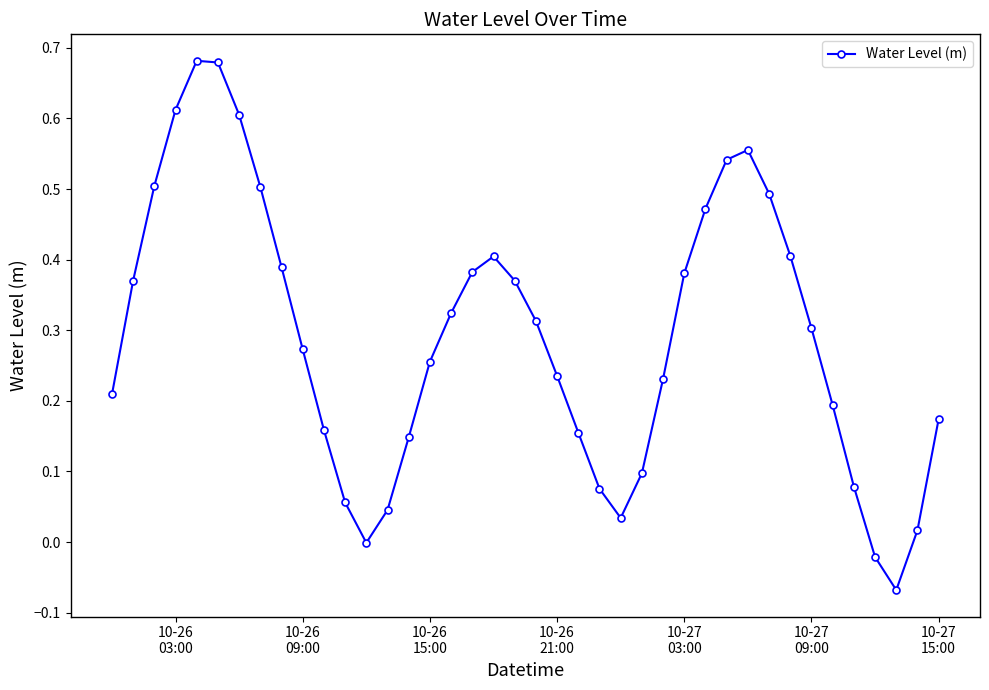

How many interior local valleys (lower than both neighbors) does the data have?

3